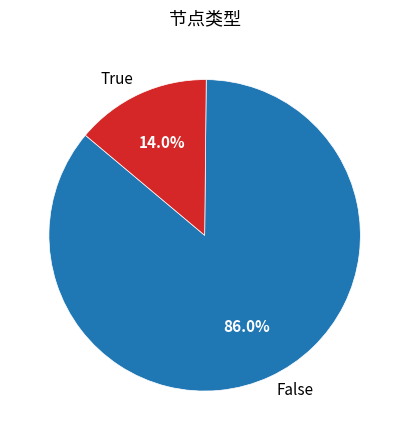

Rank the categories by value from lowest to highest.

True, False